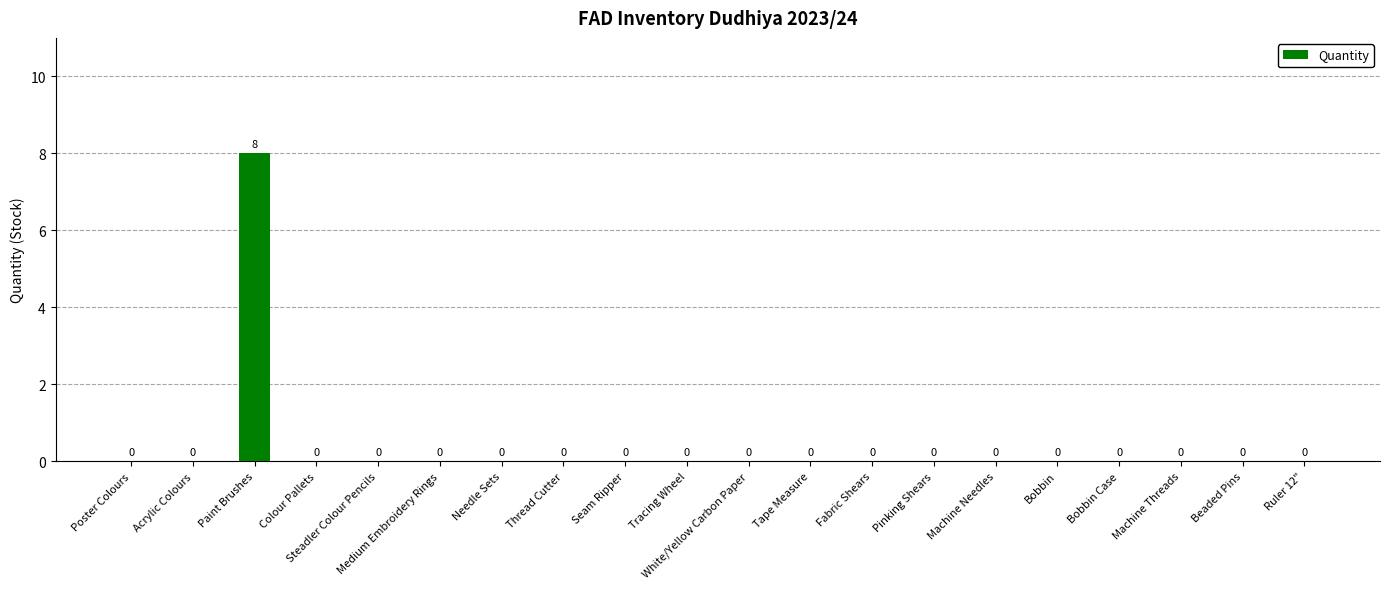

True or false: the data shows 5 at Pinking Shears.

False